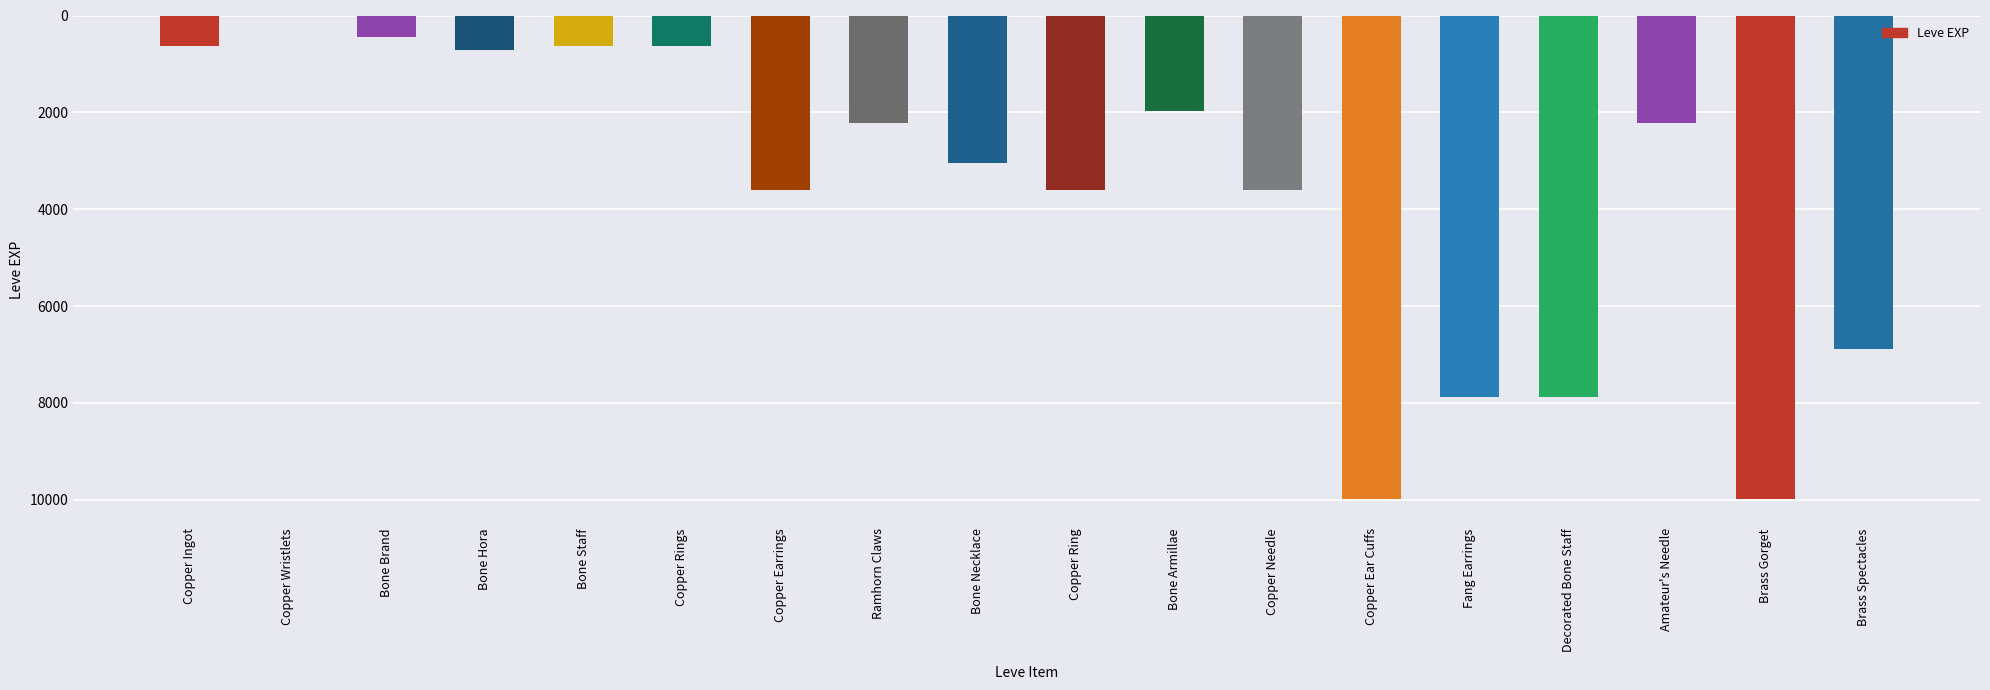

What is the sum of the values at Copper Rings and Copper Ingot?

1260